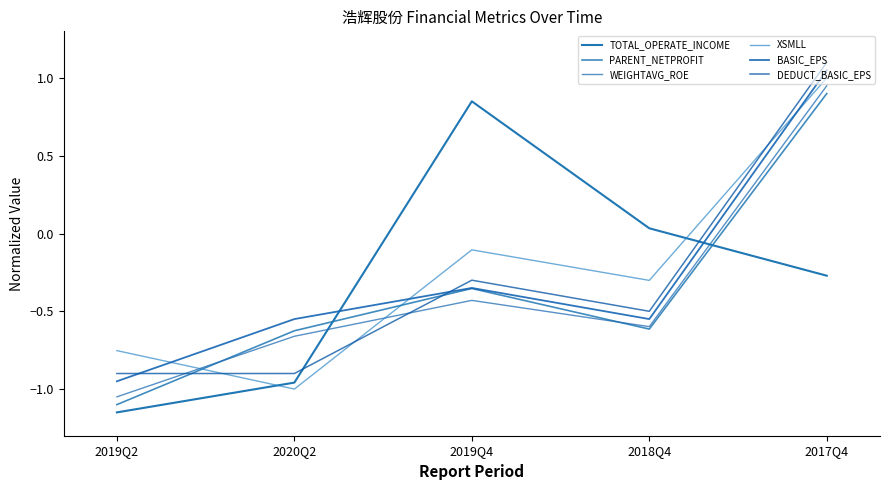

What is the value of the XSMLL point at the 2nd from the left?

-1.0